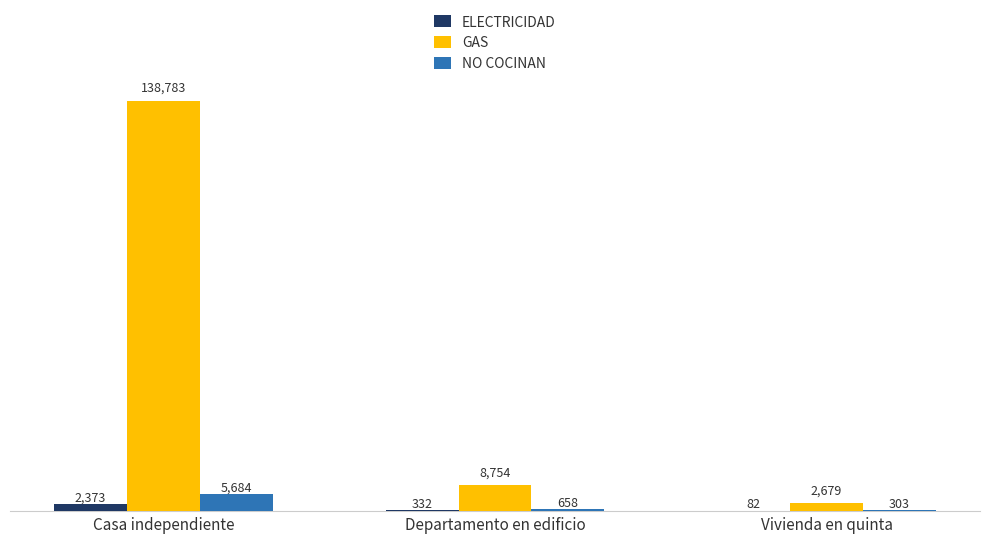

What value does the NO COCINAN series have at Vivienda en quinta, to the nearest 100?

300